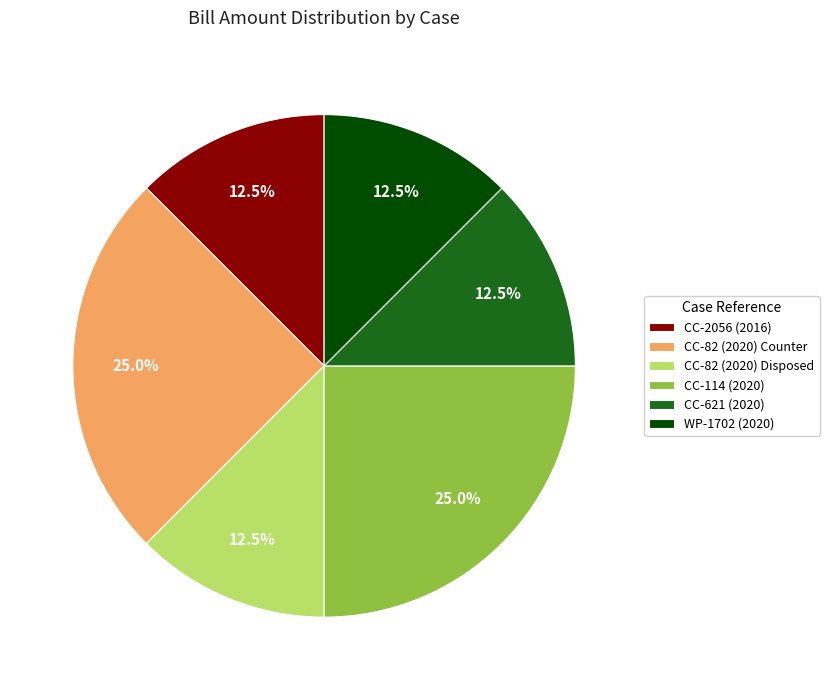

What is the ratio of the value at CC-82 (2020) Disposed to the value at CC-621 (2020)?

1.0